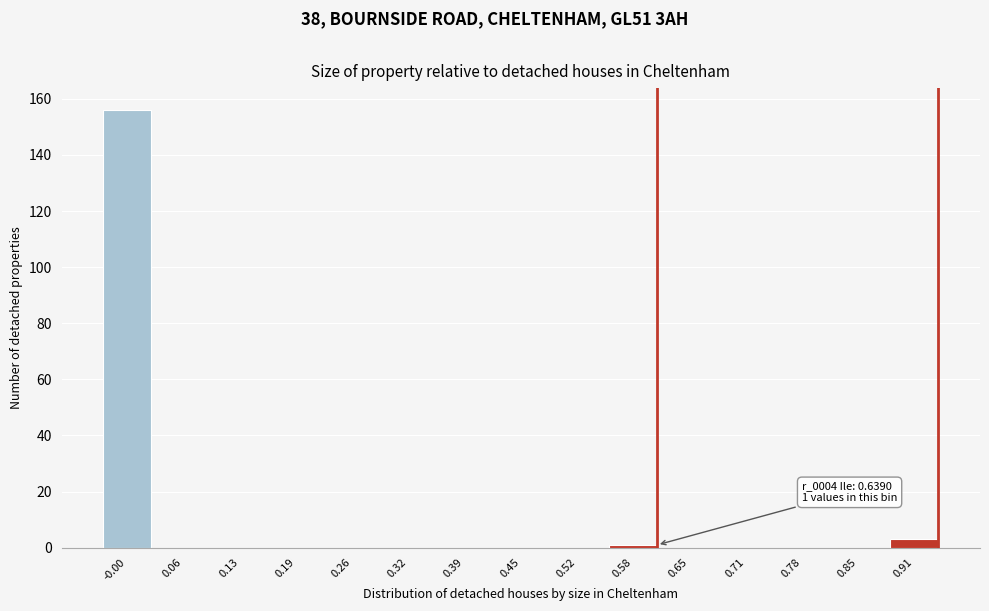

Reading right to left, extract all data points from this chart.

0.91=3	0.85=0	0.78=0	0.71=0	0.65=0	0.58=1	0.52=0	0.45=0	0.39=0	0.32=0	0.26=0	0.19=0	0.13=0	0.06=0	-0.00=156